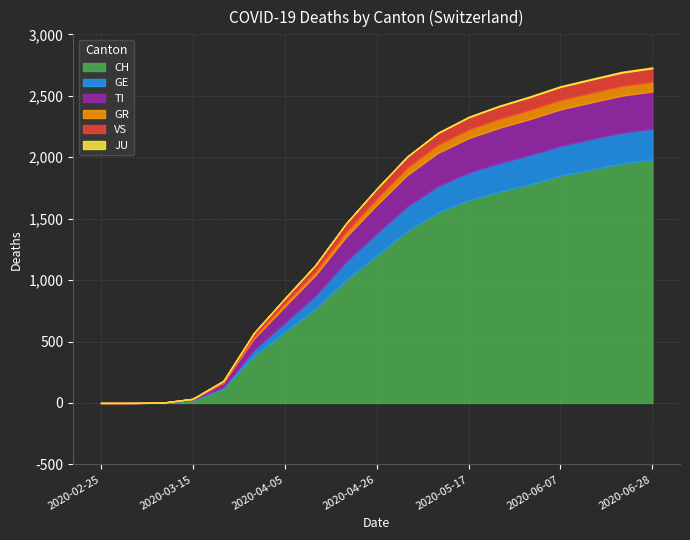

What position from the right is 2020-05-31?

5